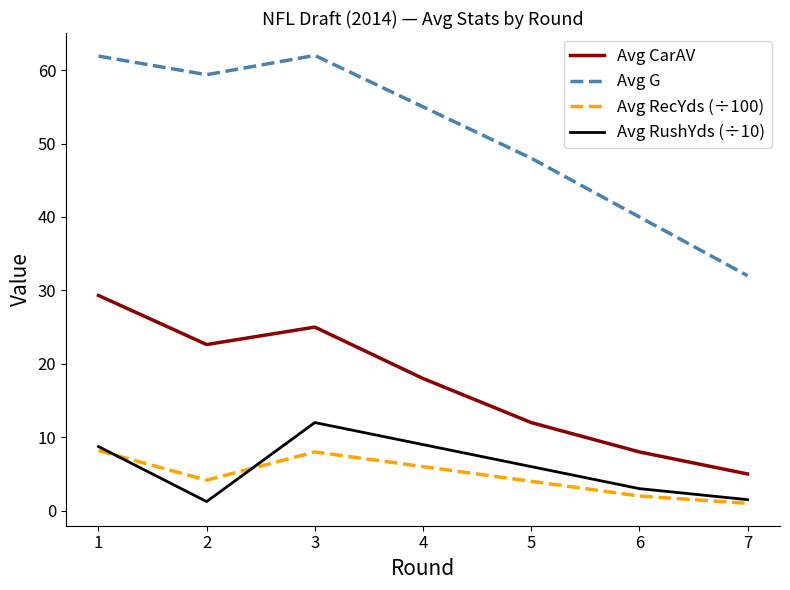

Between 1 and 5, which series saw the biggest shift?

Avg CarAV